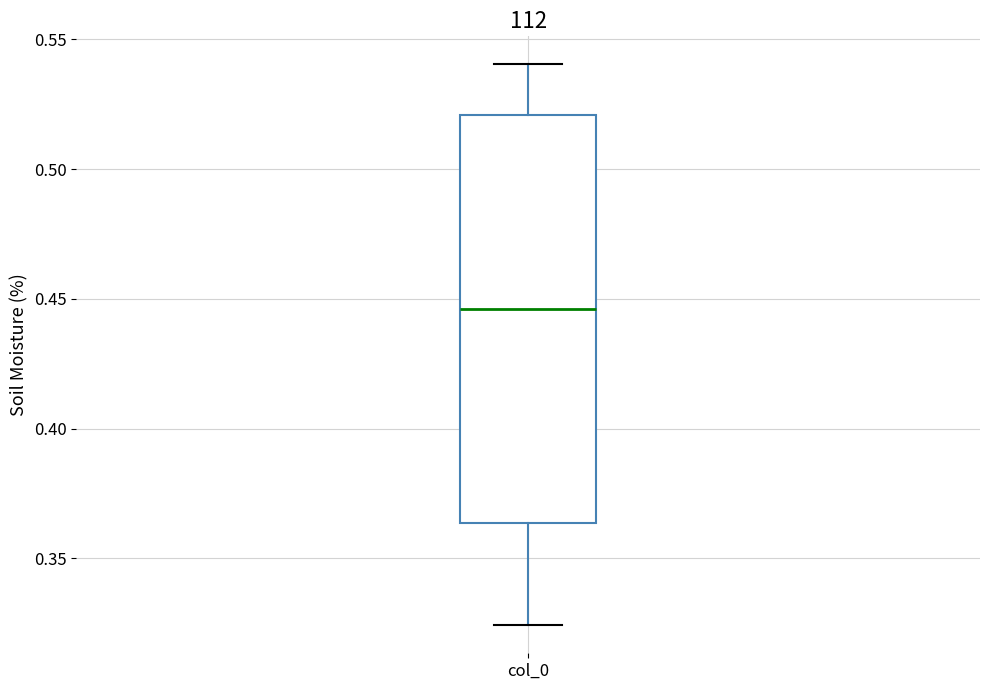

Transcribe this box plot: give where the median line is, the range the box spans, and where the two whiskers end, as read against the y-axis. The values are not printed on the chart, so give them approximately, as read against the axis.

median 0.445, box 0.365 to 0.520, whiskers 0.325 to 0.540